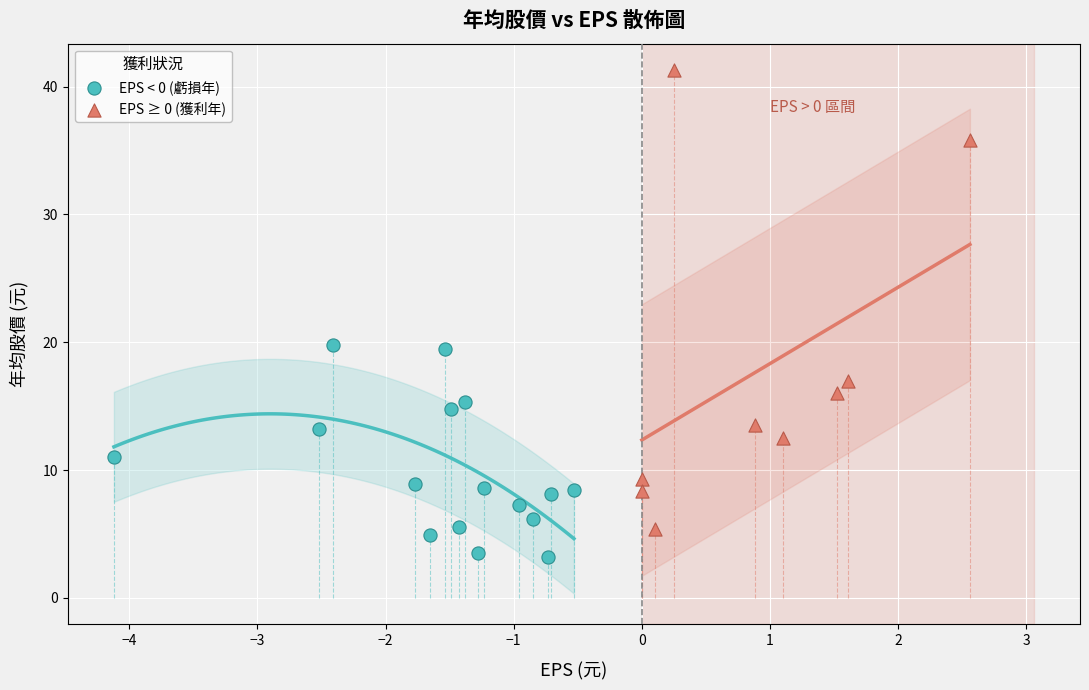

Which series contains the lowest Y value?

EPS < 0 (虧損年)